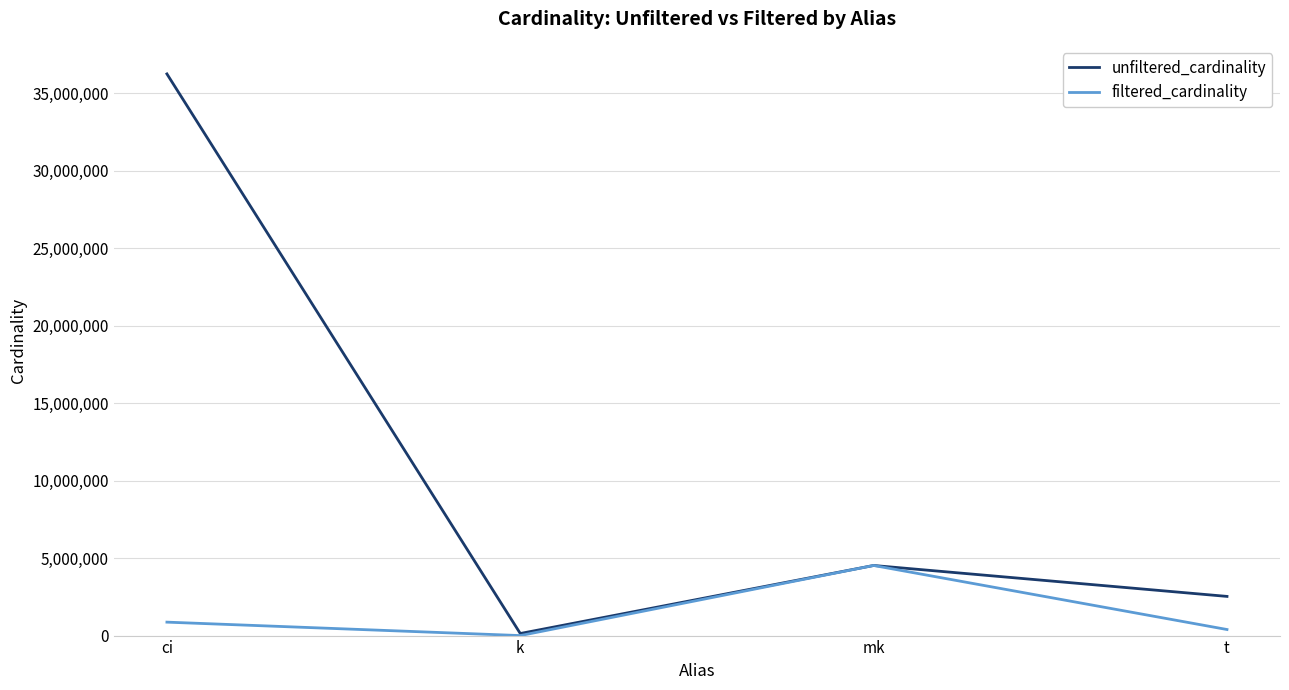

Which series has the widest spread of values?

unfiltered_cardinality